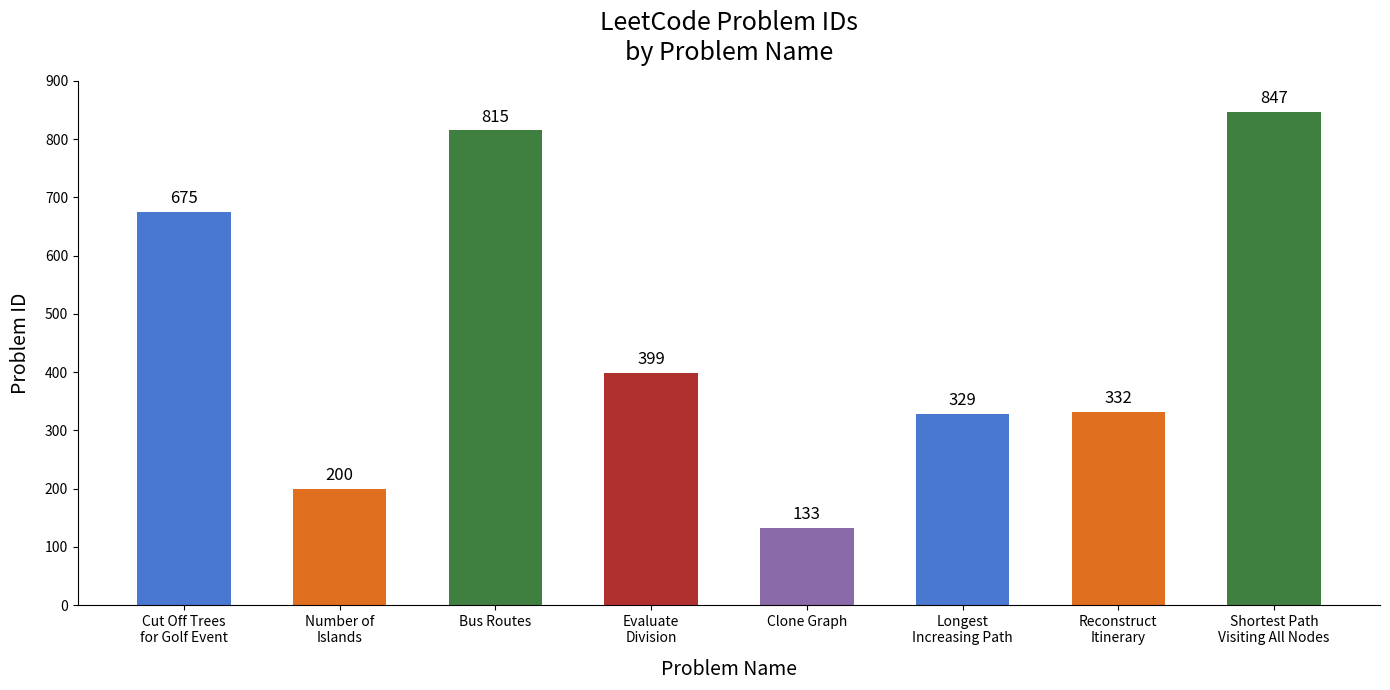

What is the difference between the maximum and second lowest values?

647